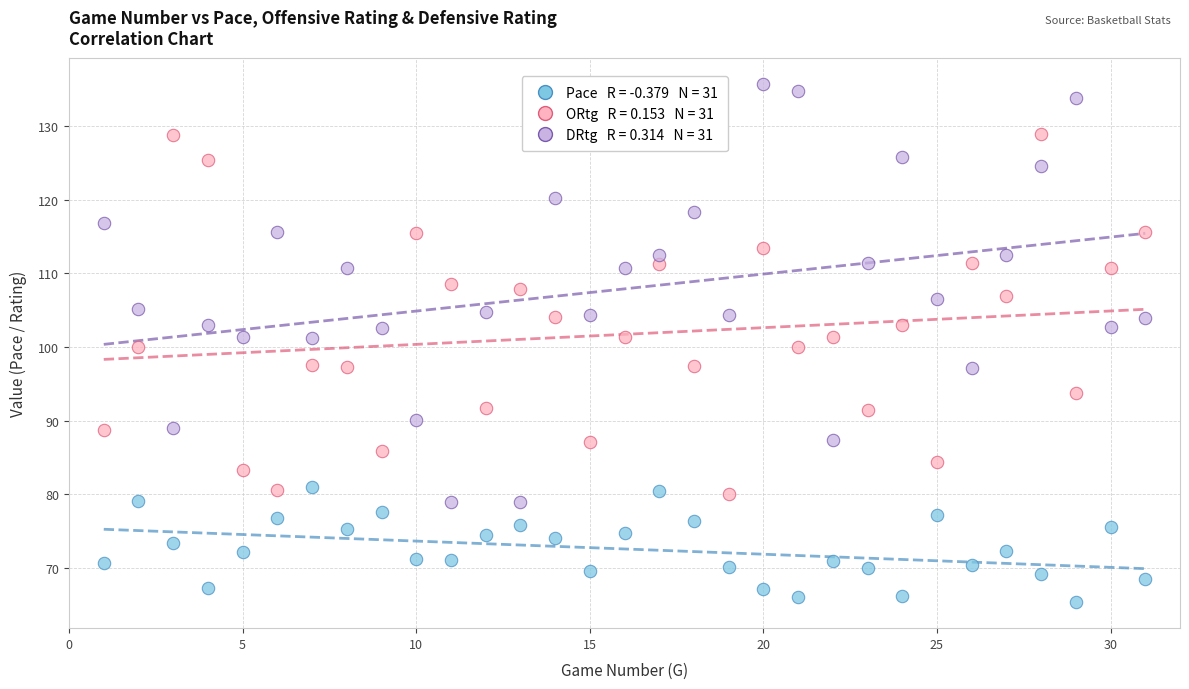

Across all data points, what is the range of Y values (max minus min)?

70.5